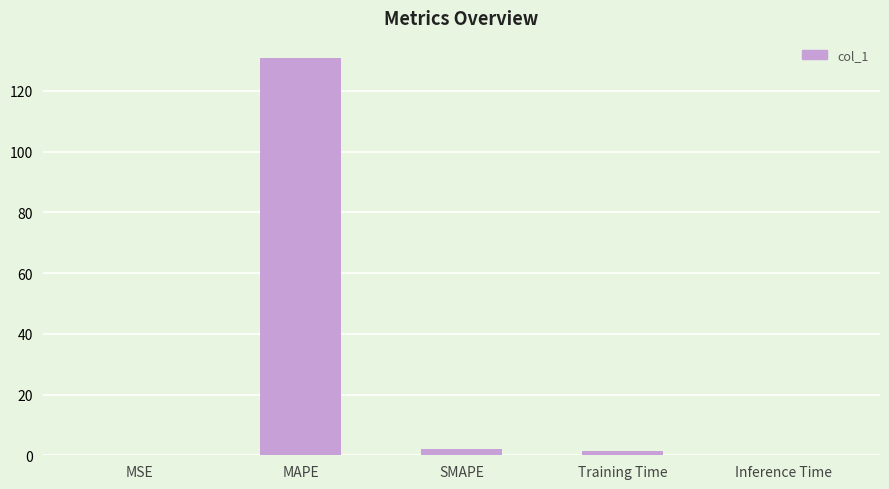

Which label corresponds to the largest value in the chart?

MAPE